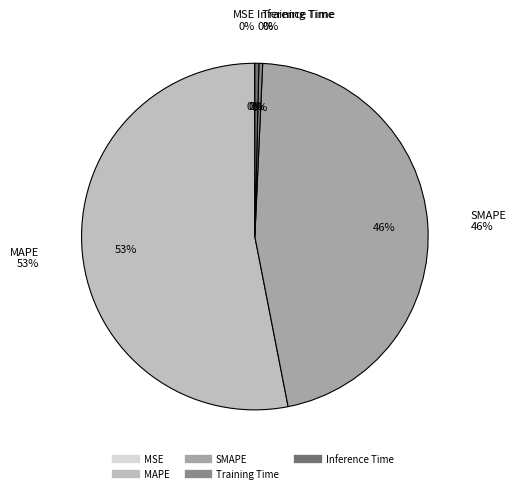

Between Inference Time and SMAPE, which is larger?

SMAPE